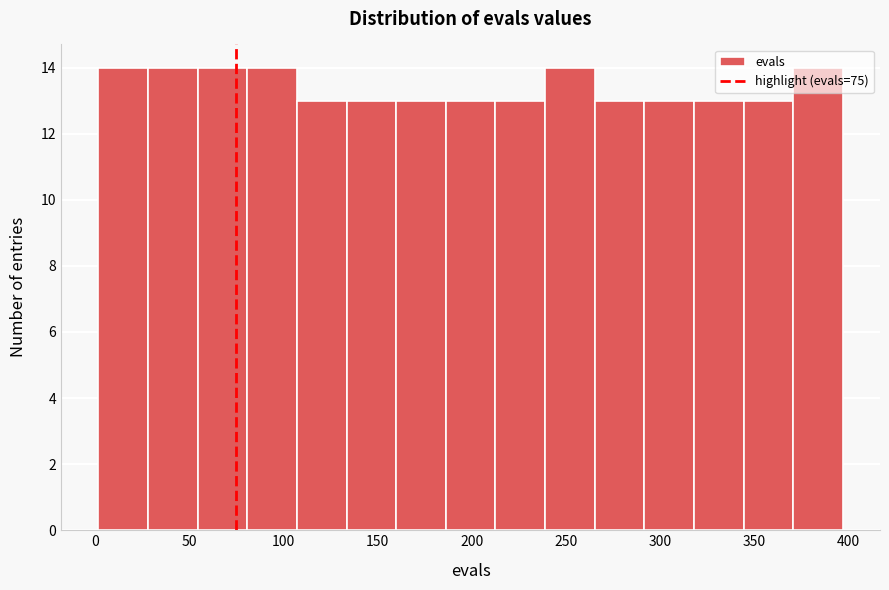

Reading left to right, transcribe this chart: for each bar, give the range it covers on the x-axis and its height. Neither the bar edges nor the heights are printed on the chart, so give them approximately, as read against the axes.

0 to 30: 14
30 to 55: 14
55 to 80: 14
80 to 105: 14
105 to 135: 13
135 to 160: 13
160 to 185: 13
185 to 215: 13
215 to 240: 13
240 to 265: 14
265 to 290: 13
290 to 320: 13
320 to 345: 13
345 to 370: 13
370 to 395: 14